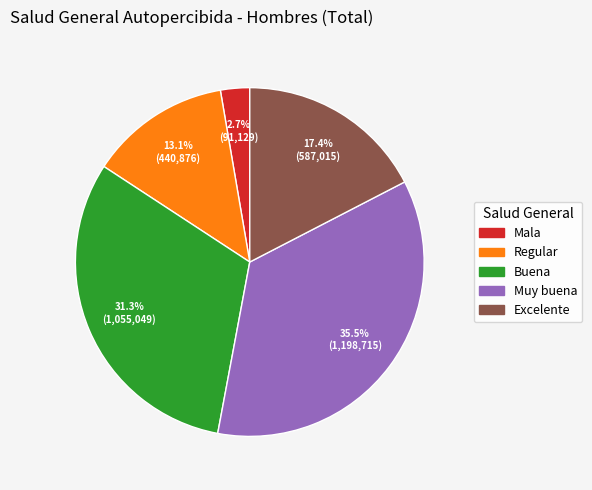

To the nearest percent, what portion does Regular represent?

13%